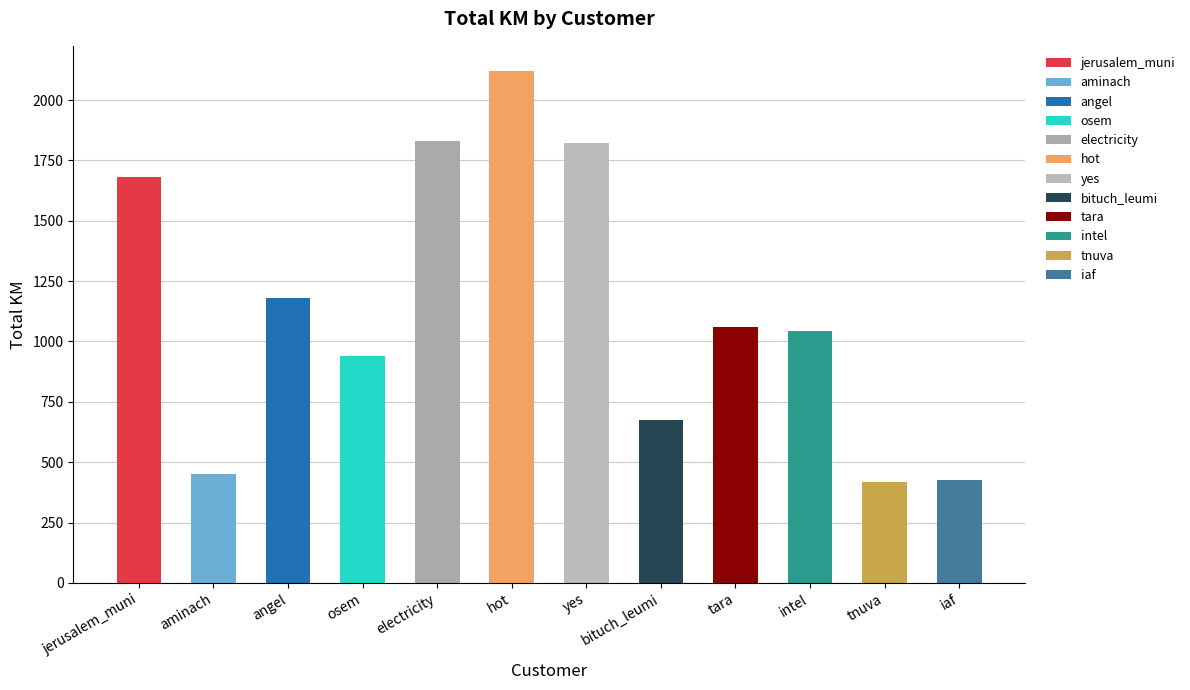

Reading left to right, extract all data points from this chart.

1682.5	452.8	1180.6	940.7	1832.0	2118.8	1823.9	676.4	1061.6	1041.4	419.2	425.3